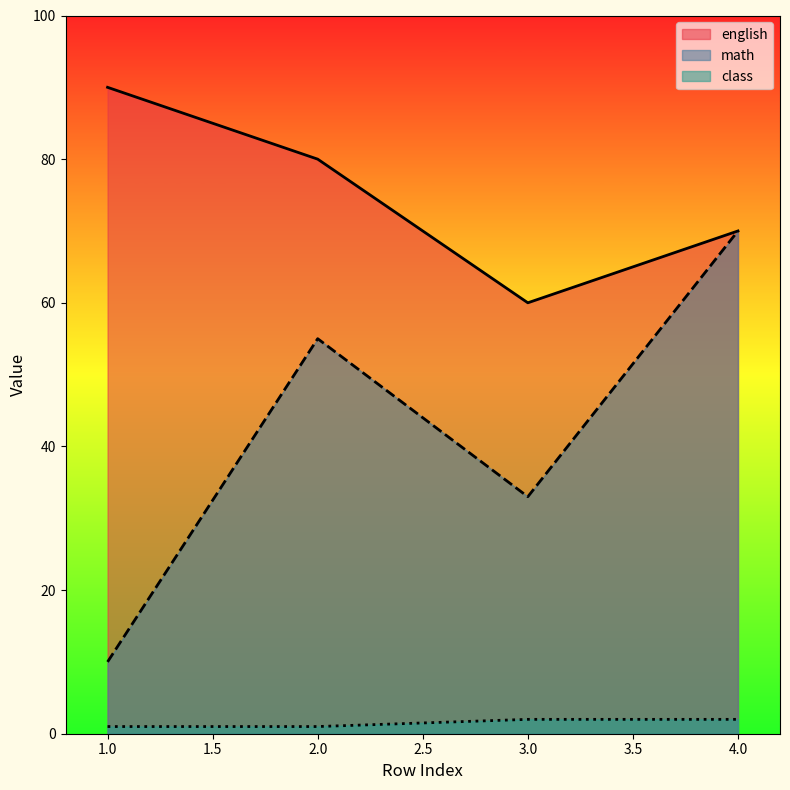

The value of english at 1.0 is 47. True or false?

False